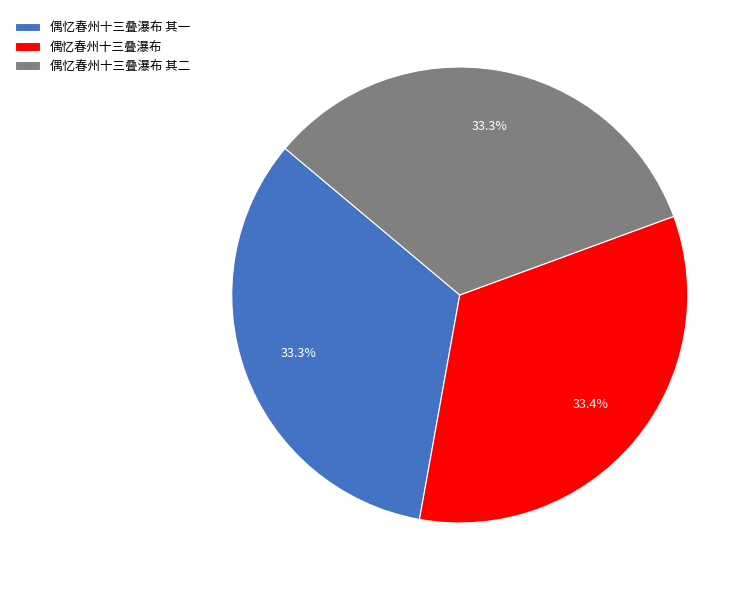

Is there a majority slice in this chart?

No